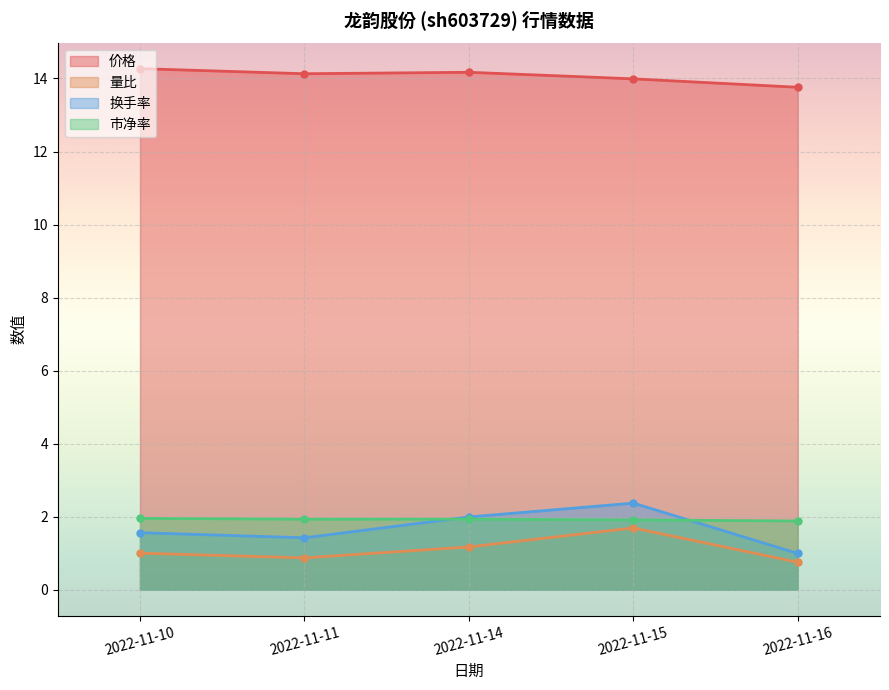

Read the 市净率 value at 2022-11-15.

1.9